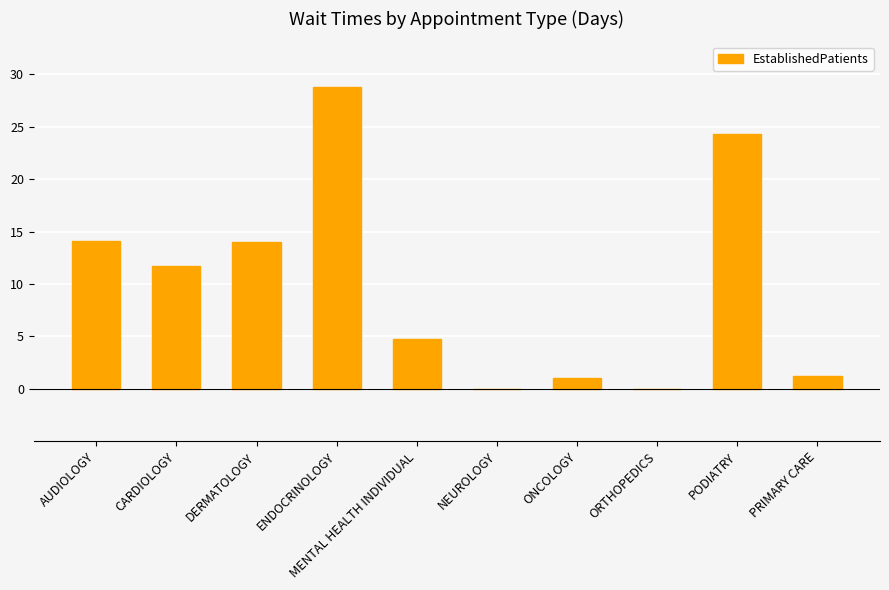

The value at PRIMARY CARE is 1.2. True or false?

True